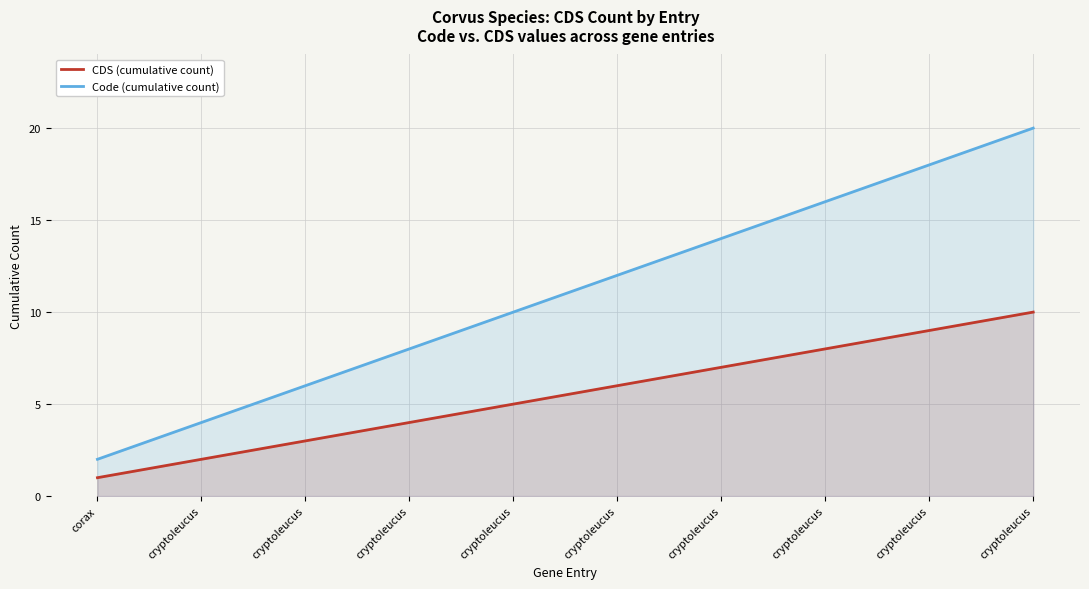

Which series has the largest range (max minus min)?

Code (cumulative count)